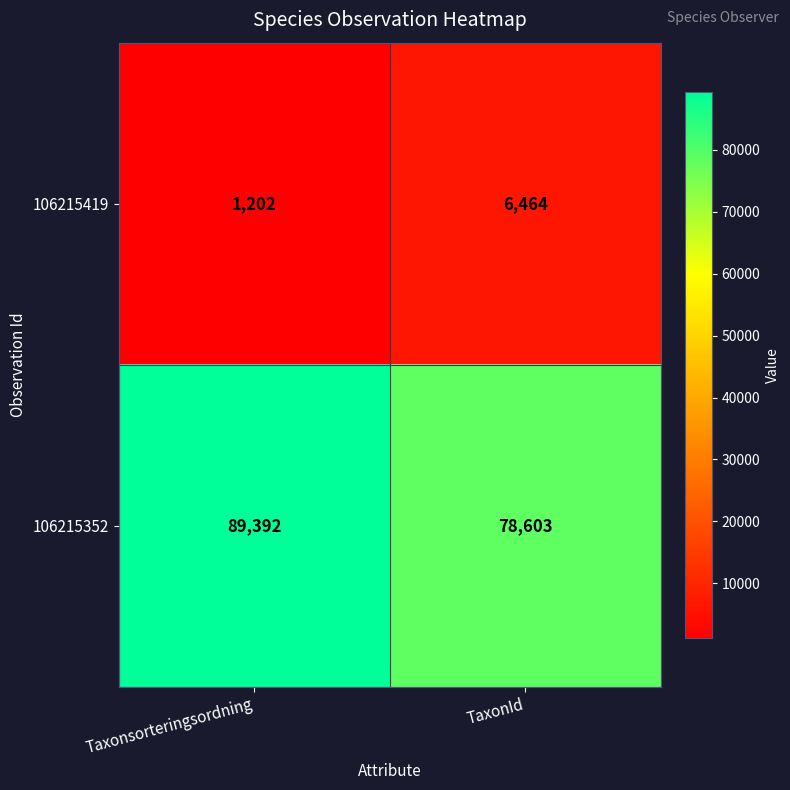

What value does the 106215352 series have at TaxonId, to the nearest 50?

78600